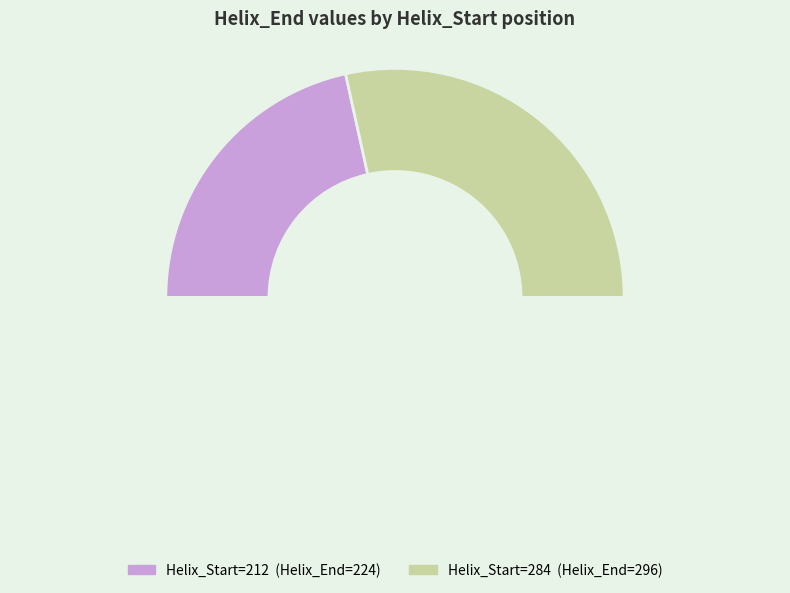

What is the largest slice in the pie chart?

284